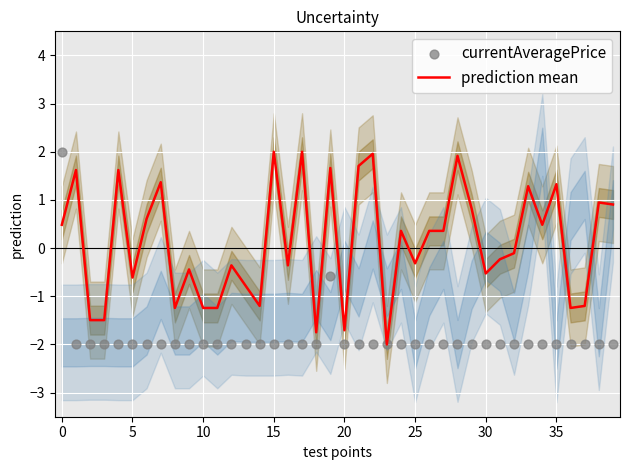

Which series has the widest spread of Y values?

prediction mean